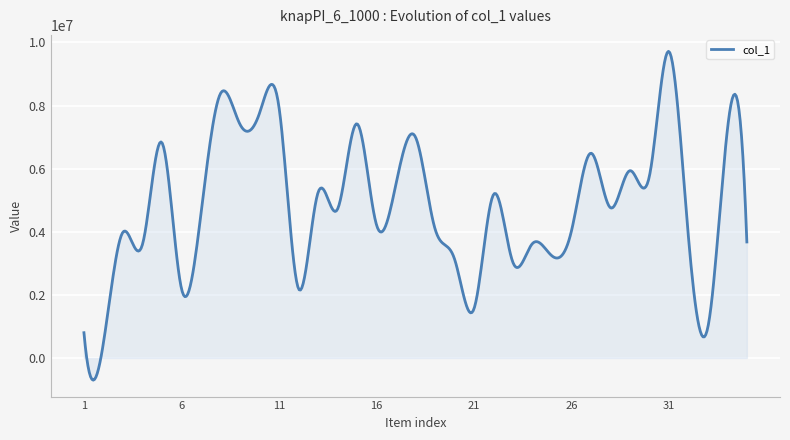

What is the maximum value shown in the chart?

9717779.8